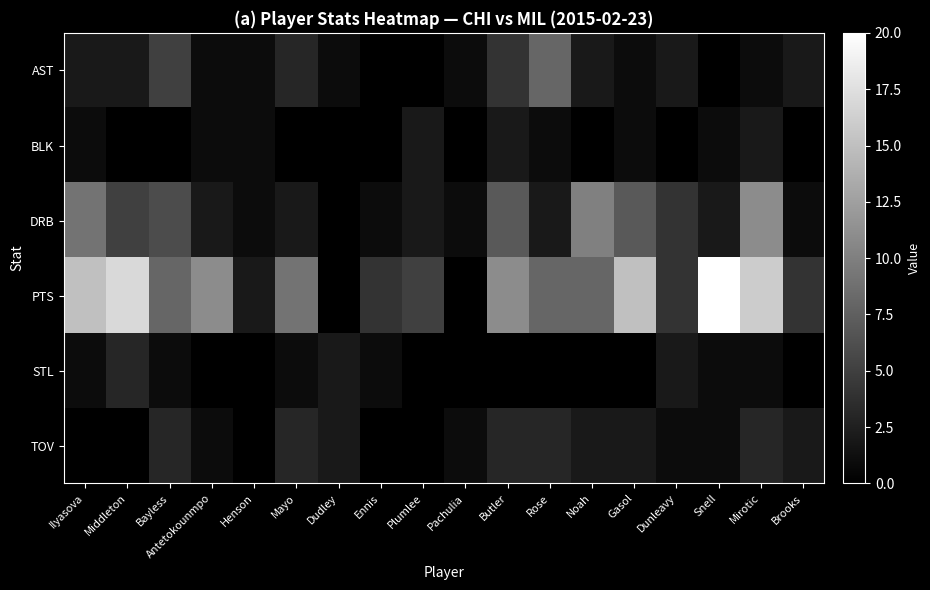

Reading left to right, list all the values displayed in this chart.

AST: Ilyasova=2	Middleton=2	Bayless=5	Antetokounmpo=1	Henson=1	Mayo=3	Dudley=1	Ennis=0	Plumlee=0	Pachulia=1	Butler=4	Rose=8	Noah=2	Gasol=1	Dunleavy=2	Snell=0	Mirotic=1	Brooks=2
BLK: Ilyasova=1	Middleton=0	Bayless=0	Antetokounmpo=1	Henson=1	Mayo=0	Dudley=0	Ennis=0	Plumlee=2	Pachulia=0	Butler=2	Rose=1	Noah=0	Gasol=1	Dunleavy=0	Snell=1	Mirotic=2	Brooks=0
DRB: Ilyasova=9	Middleton=5	Bayless=6	Antetokounmpo=2	Henson=1	Mayo=2	Dudley=0	Ennis=1	Plumlee=2	Pachulia=1	Butler=7	Rose=2	Noah=10	Gasol=7	Dunleavy=4	Snell=2	Mirotic=11	Brooks=1
PTS: Ilyasova=15	Middleton=17	Bayless=8	Antetokounmpo=11	Henson=2	Mayo=9	Dudley=0	Ennis=4	Plumlee=5	Pachulia=0	Butler=11	Rose=8	Noah=8	Gasol=15	Dunleavy=4	Snell=20	Mirotic=16	Brooks=4
STL: Ilyasova=1	Middleton=3	Bayless=1	Antetokounmpo=0	Henson=0	Mayo=1	Dudley=2	Ennis=1	Plumlee=0	Pachulia=0	Butler=0	Rose=0	Noah=0	Gasol=0	Dunleavy=2	Snell=1	Mirotic=1	Brooks=0
TOV: Ilyasova=0	Middleton=0	Bayless=3	Antetokounmpo=1	Henson=0	Mayo=3	Dudley=2	Ennis=0	Plumlee=0	Pachulia=1	Butler=3	Rose=3	Noah=2	Gasol=2	Dunleavy=1	Snell=1	Mirotic=3	Brooks=2